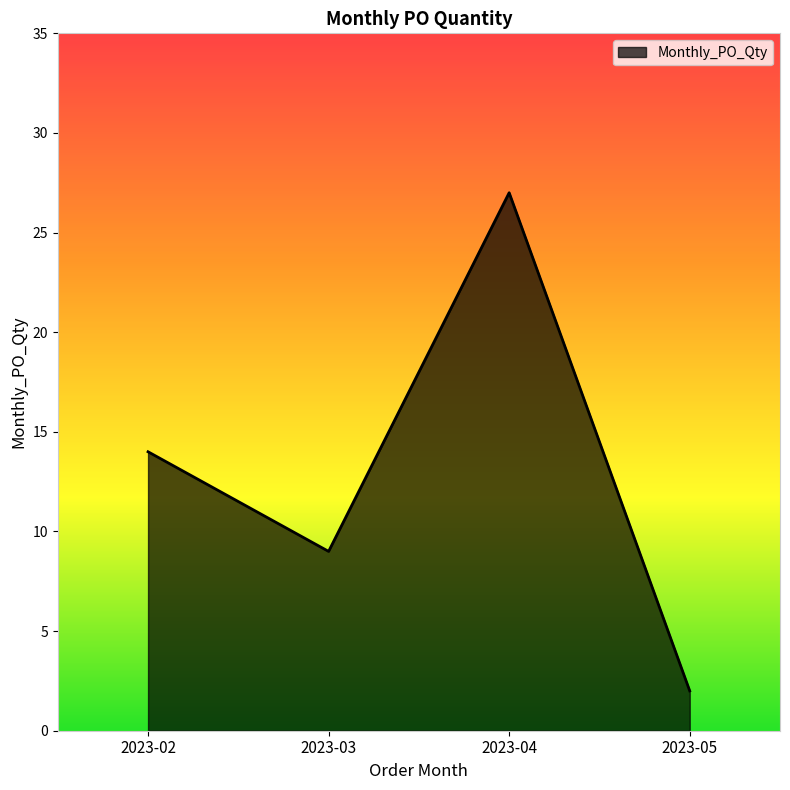

What is the maximum value shown in the chart?

27